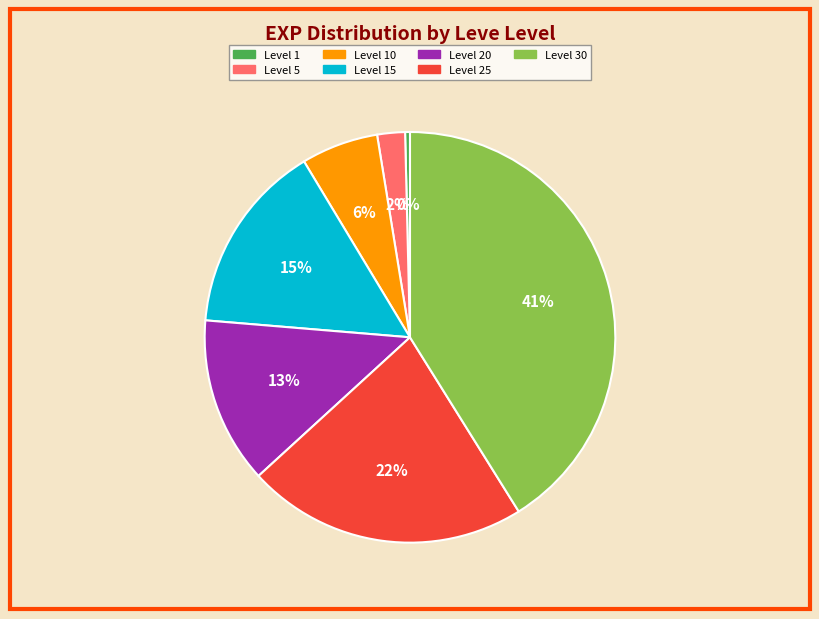

Does any single category account for the majority?

No